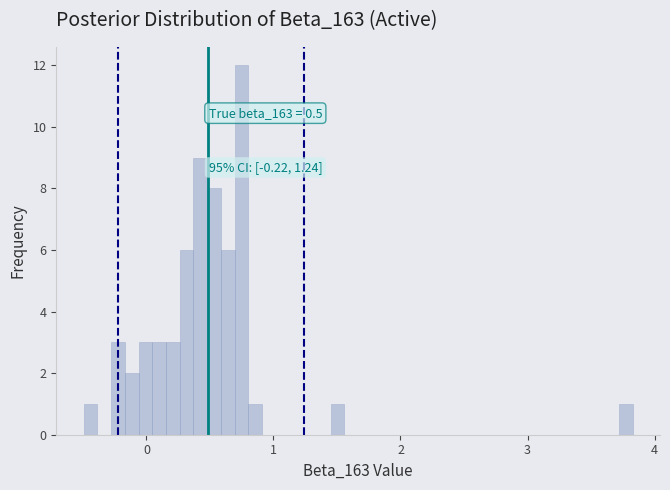

Around what value on the x-axis is the tallest bar? Give the approximate position of its centre, as read against the axis.

0.7